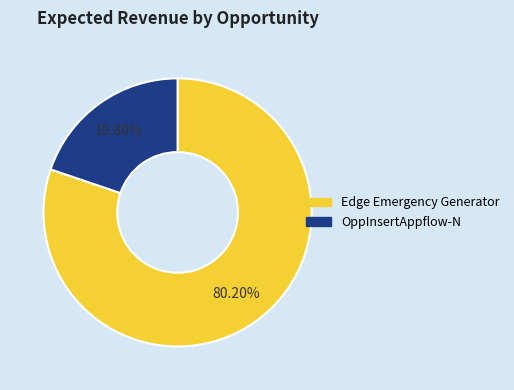

To the nearest percent, what is the combined percentage of Edge Emergency Generator and OppInsertAppflow-N?

100%